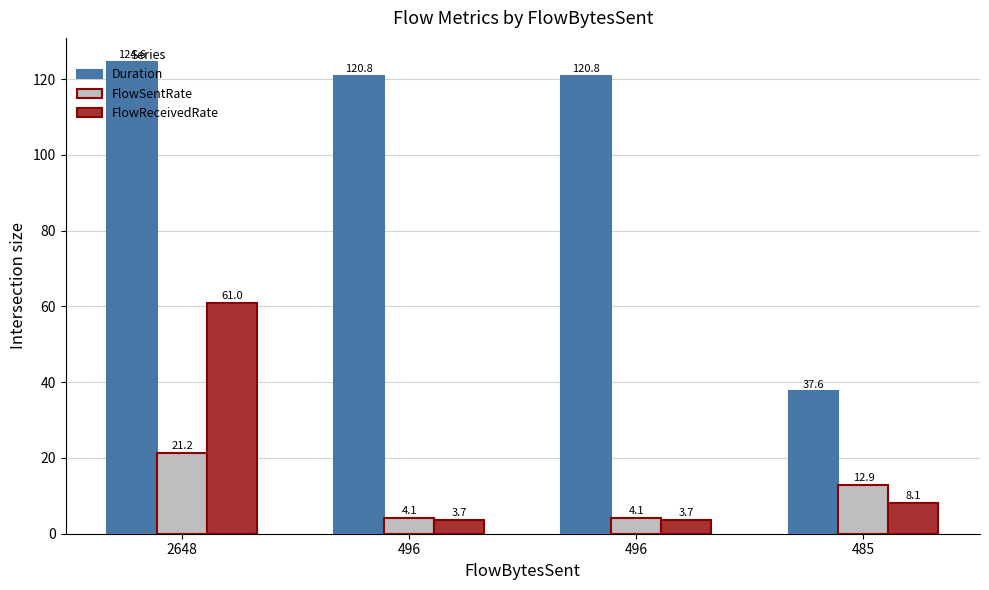

What is the difference between the maximum and minimum values in the Duration series?

87.1